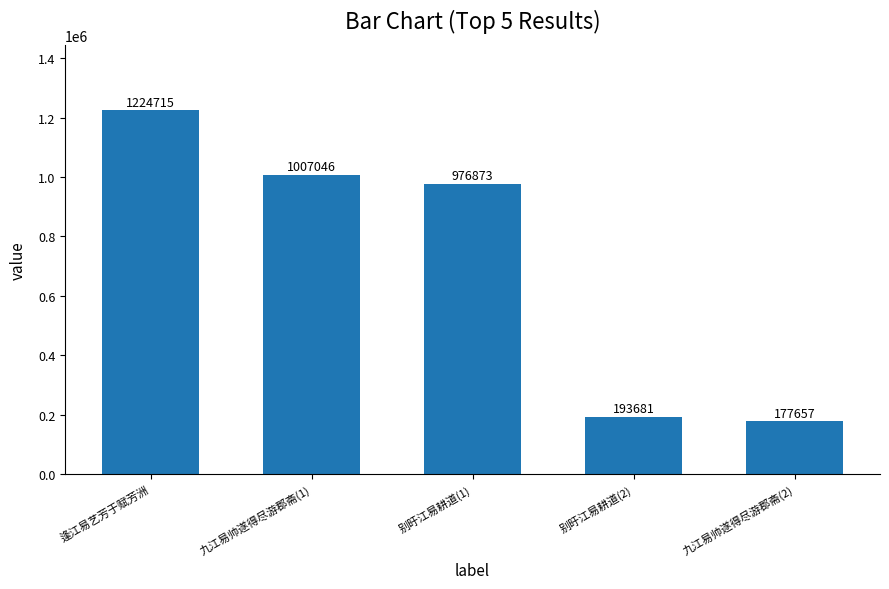

What is the label of the 5th bar from the right?

逢江易艺芳于赋芳洲